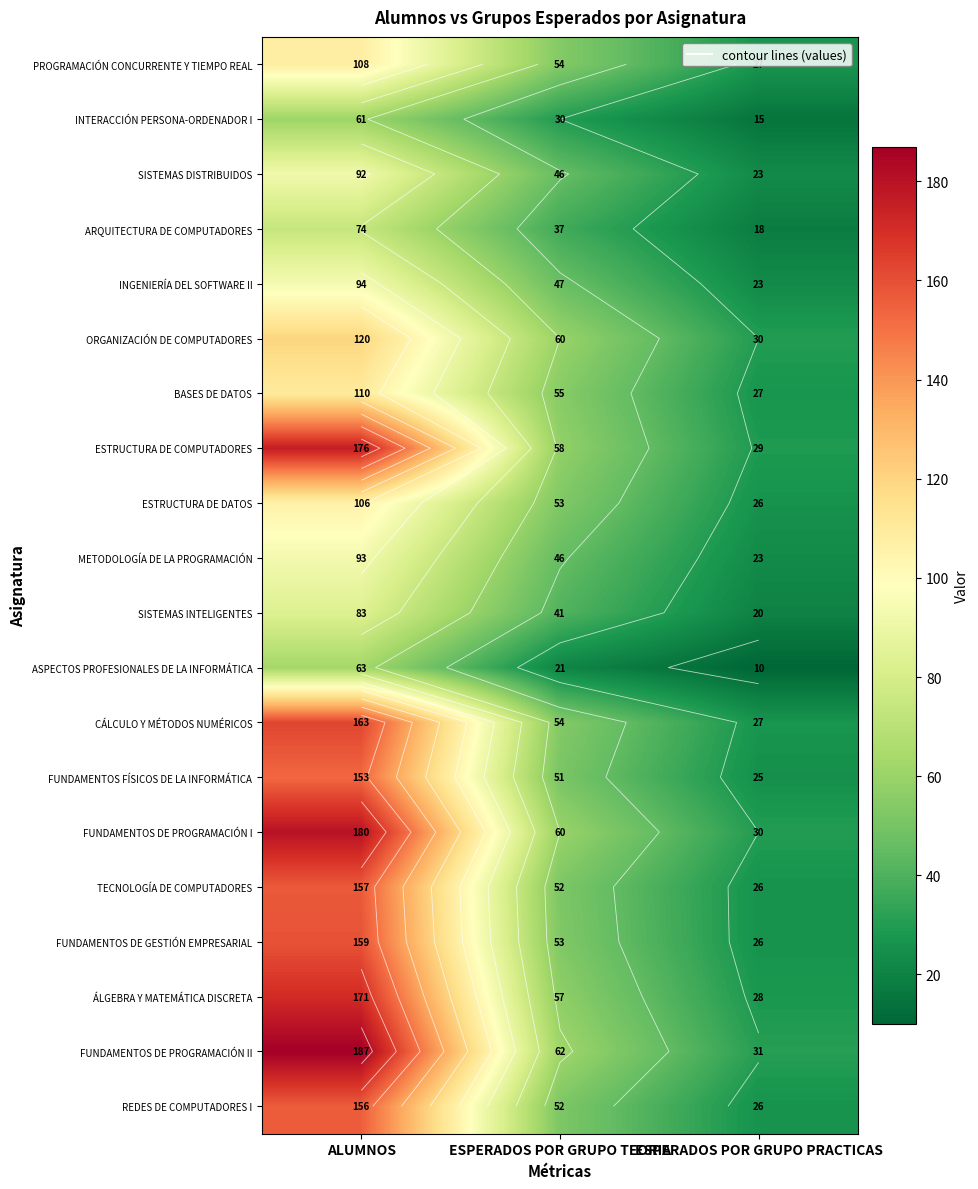

Is it true that REDES DE COMPUTADORES I equals 63 at ALUMNOS?

False